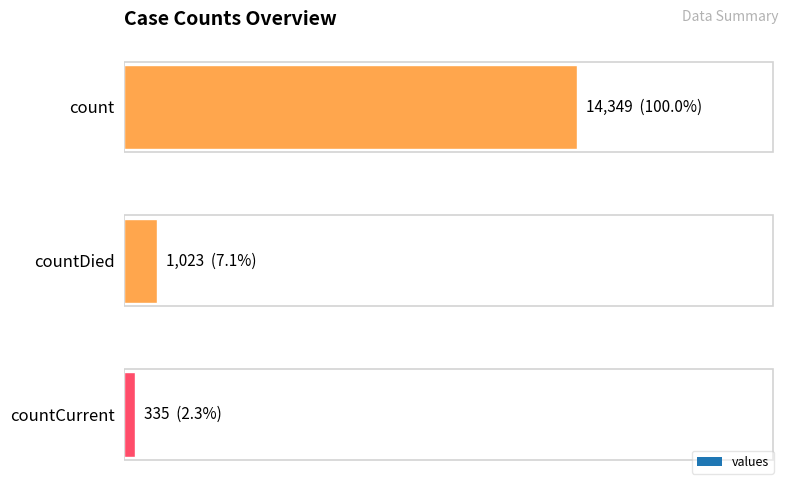

Are the bars horizontal?

Yes